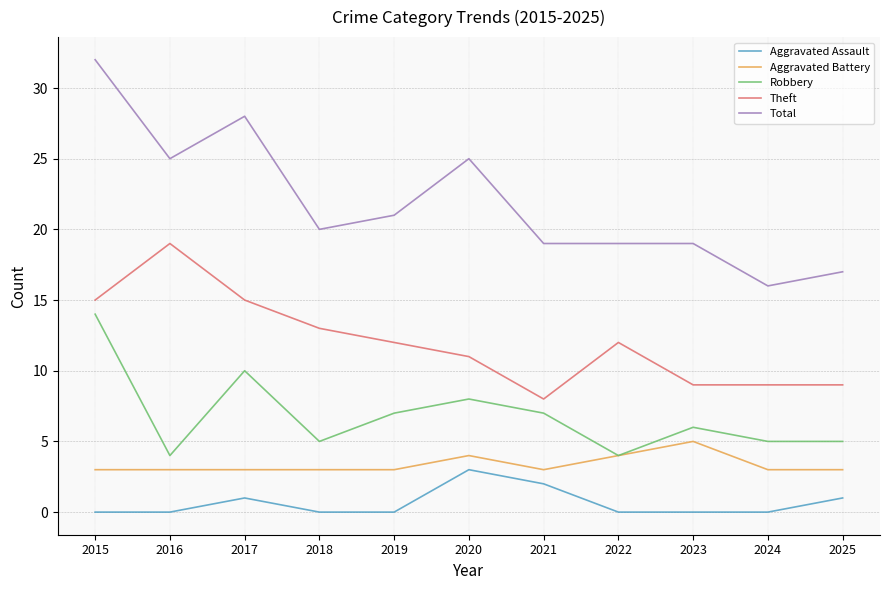

Is it true that Total equals 12 at 2018?

False